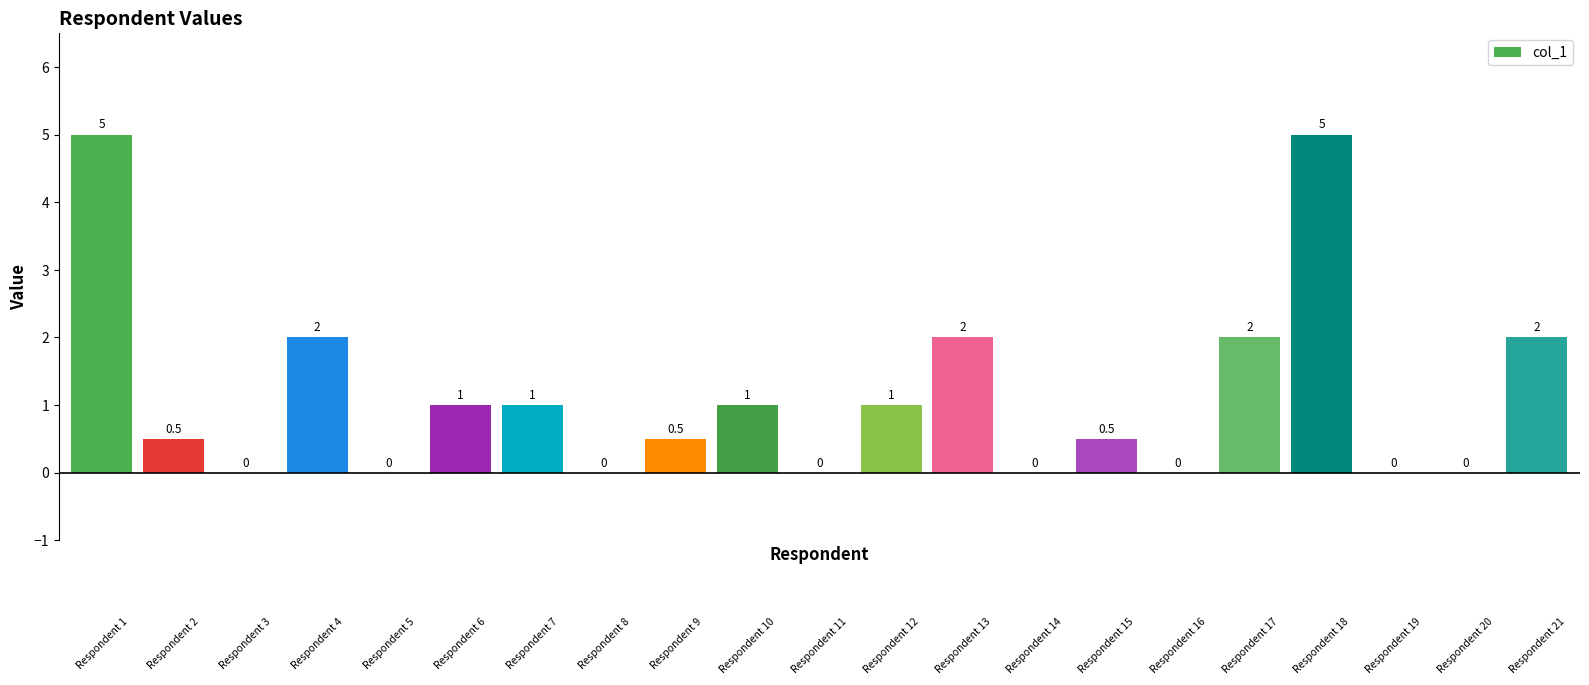

How many values are between 0 and 2?

19